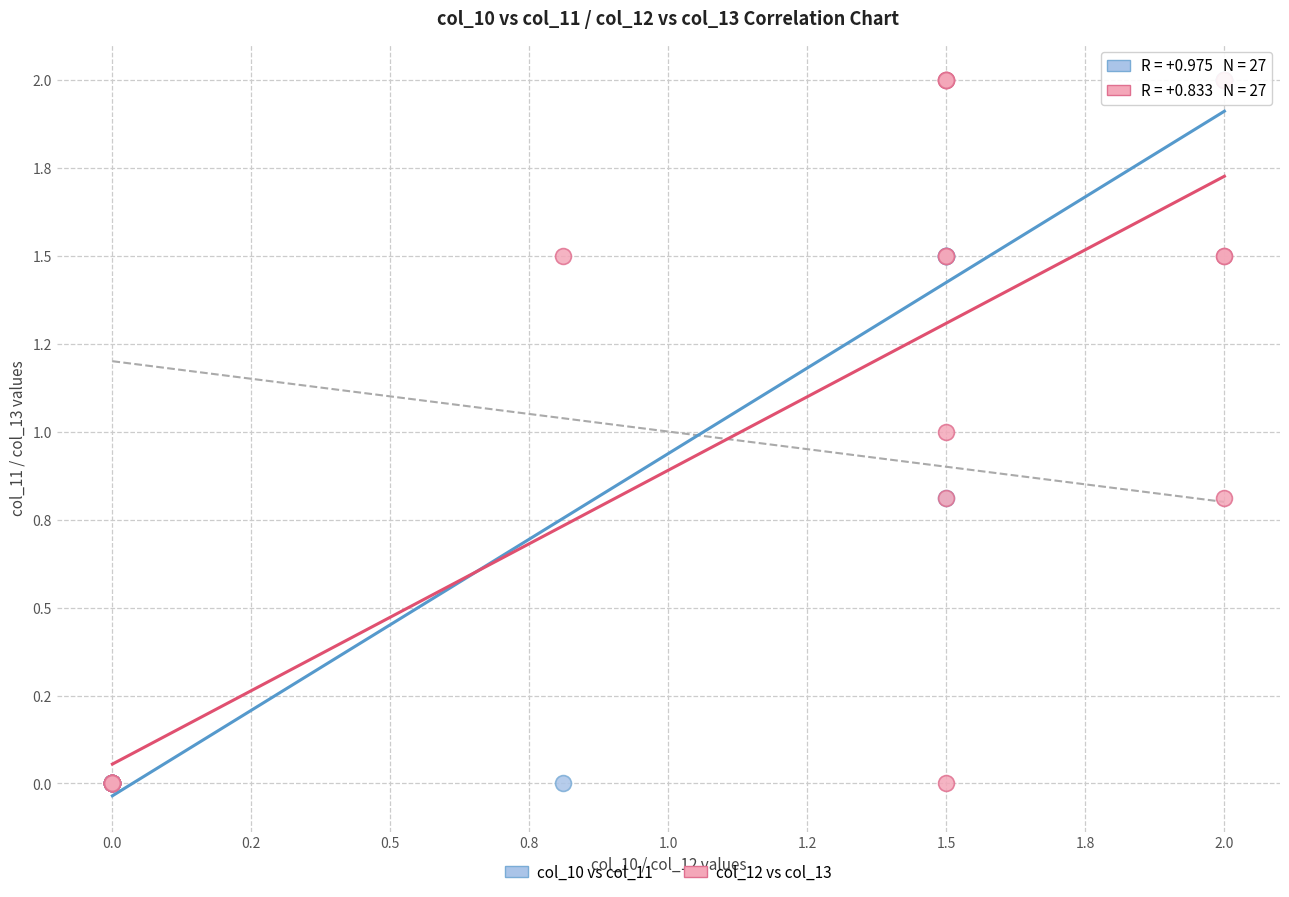

What are all the series names shown in the legend?

col_10 vs col_11, col_12 vs col_13